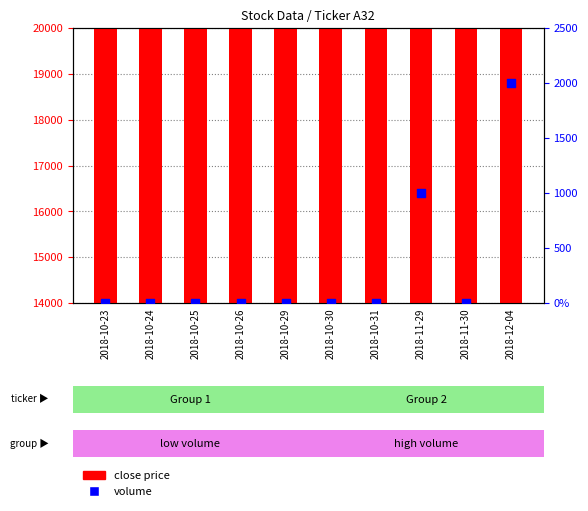

Which series reaches the maximum Y coordinate?

close price